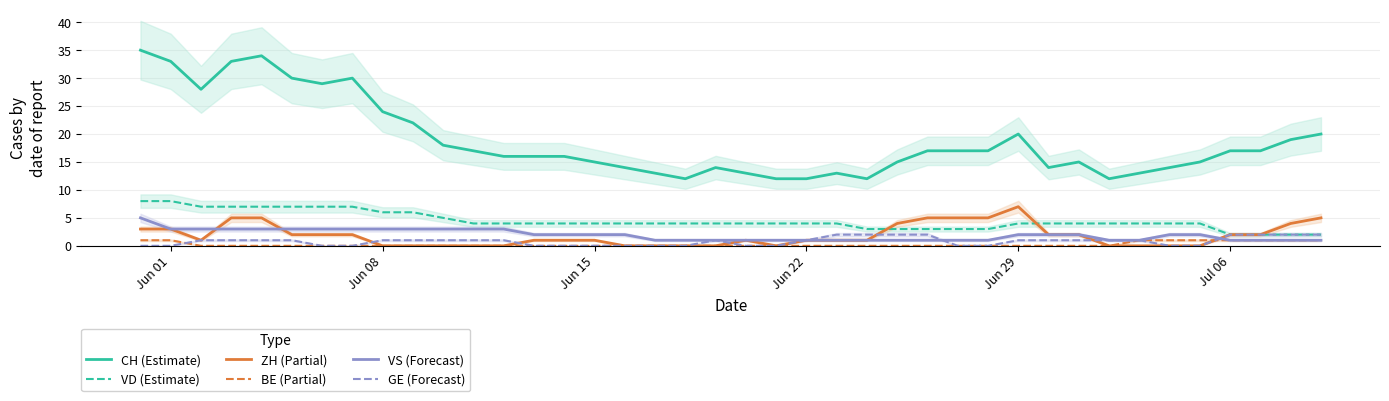

True or false: CH (Estimate) and BE (Partial) cross at least once.

False